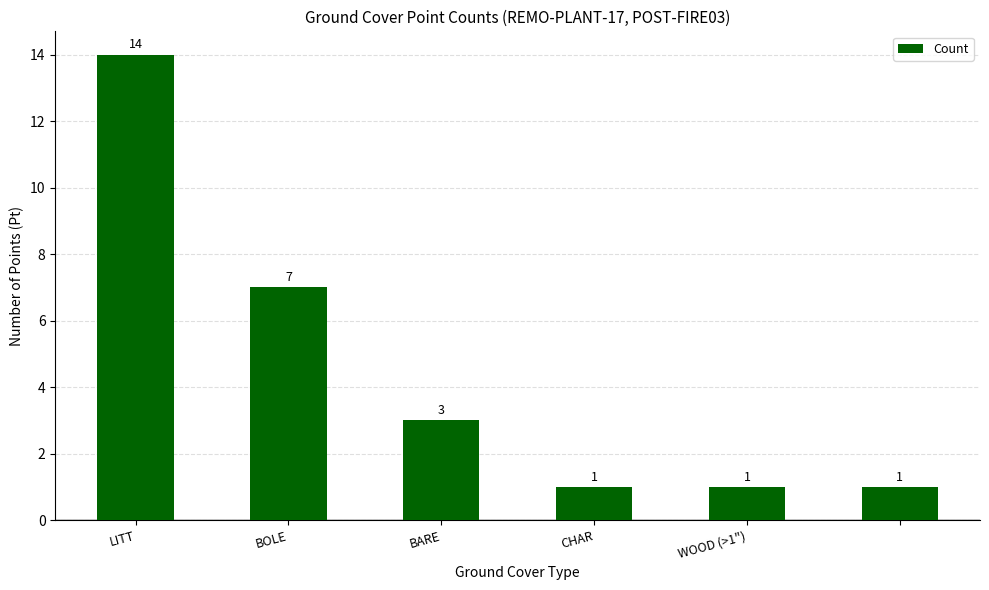

How many data points are less than 3?

3